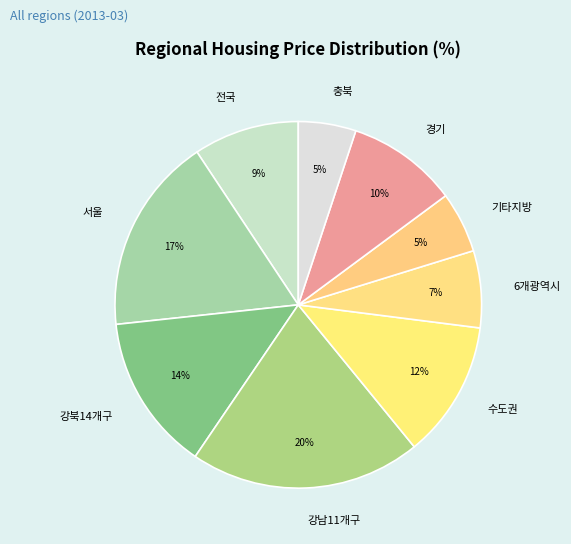

What is the ratio of the value at 경기 to the value at 강남11개구?

0.5